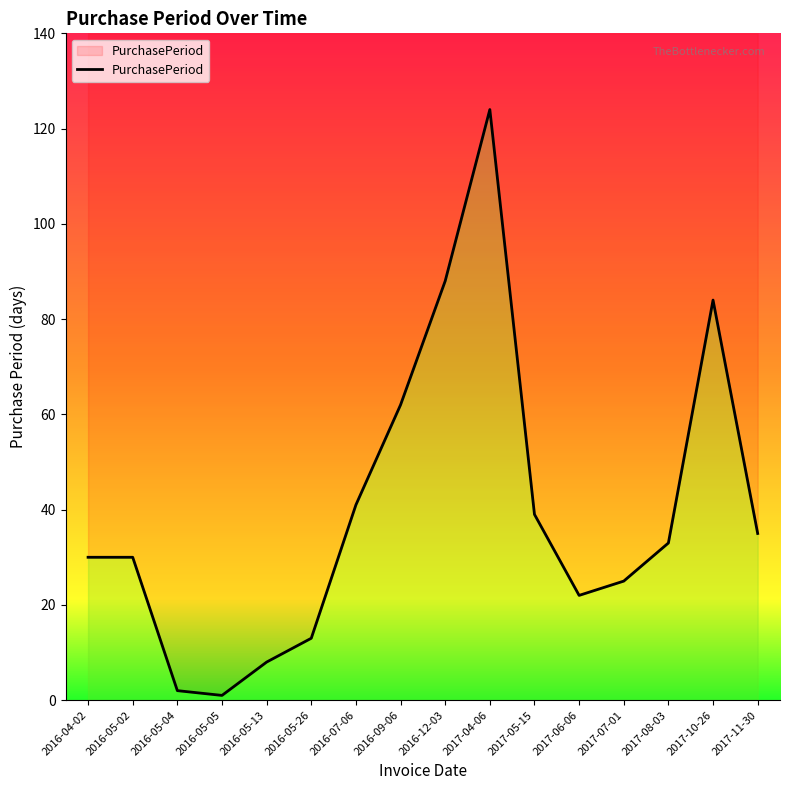

What is the maximum value shown in the chart?

124